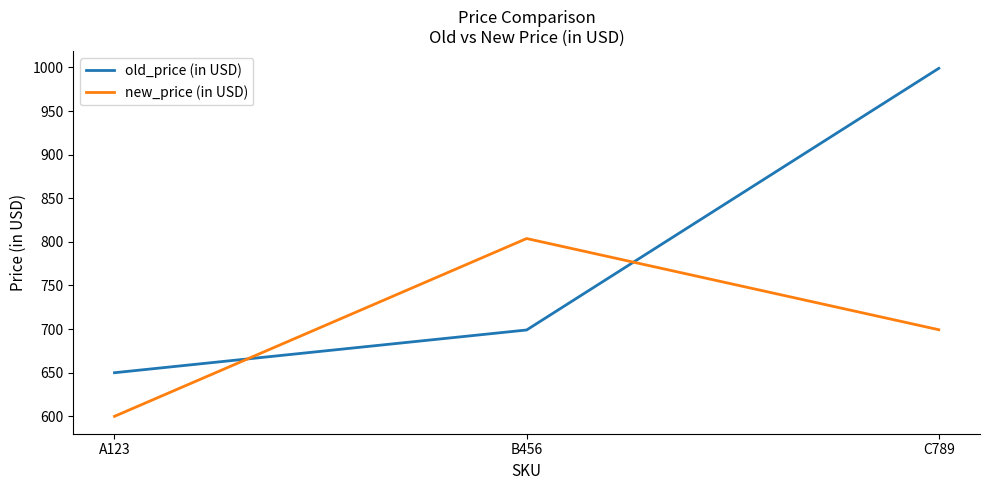

Is the value of new_price (in USD) at A123 greater than the value of old_price (in USD) at A123?

No